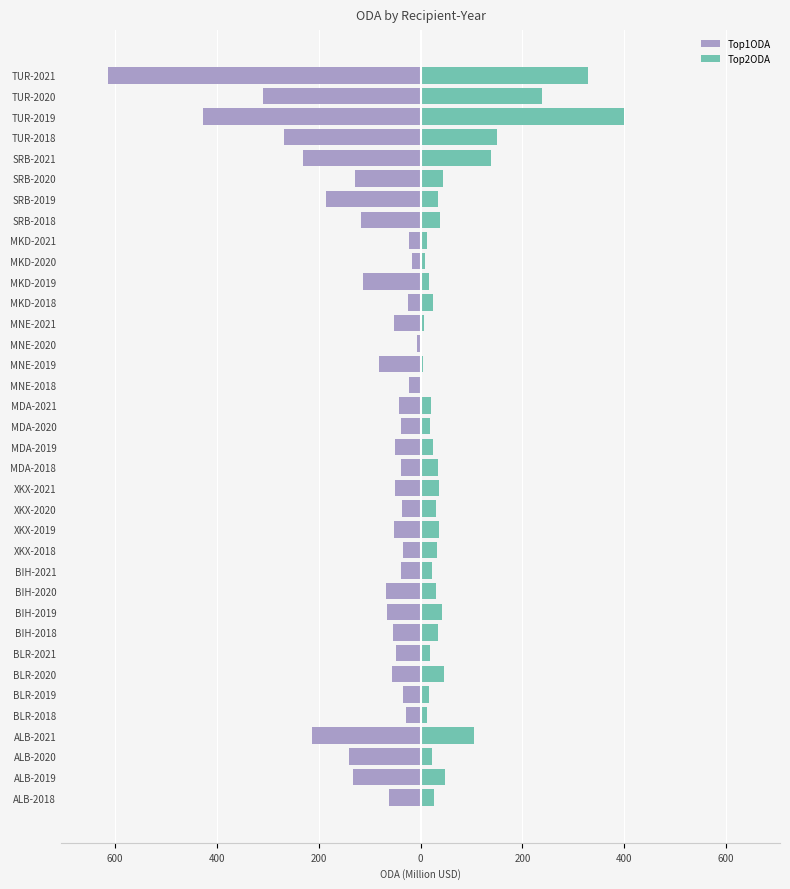

What is the value of the Top2ODA bar at the 18th from the left?

24.4